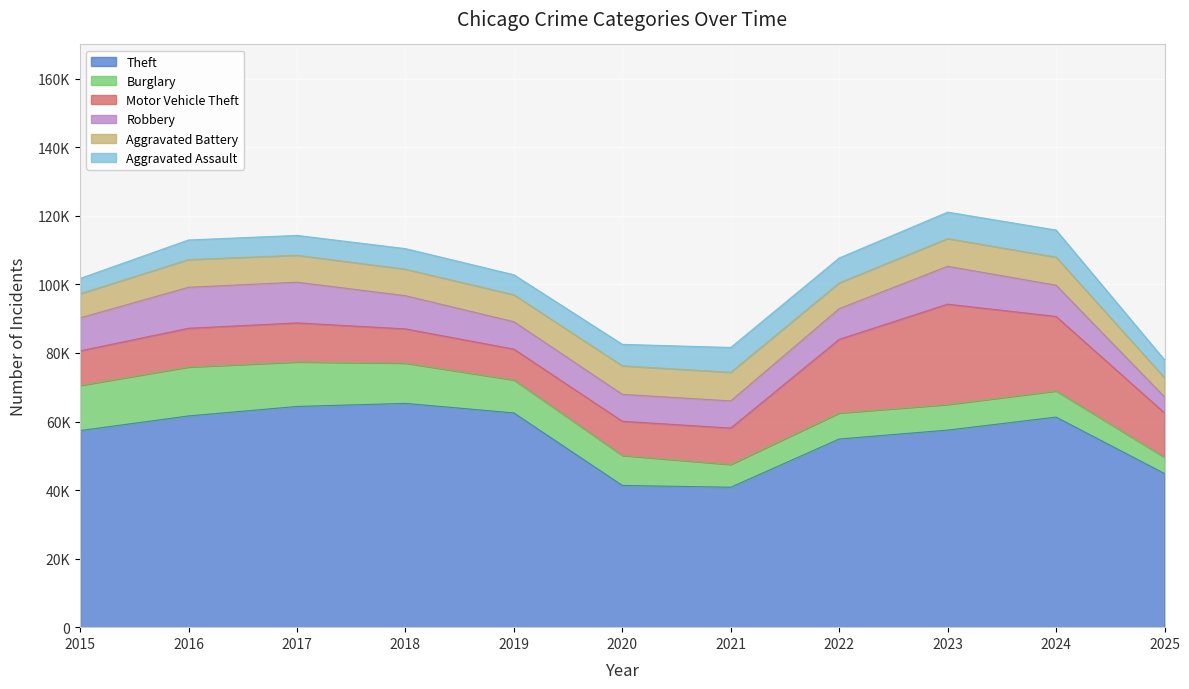

What is the difference between the second highest and second lowest values in the Motor Vehicle Theft series?

11751